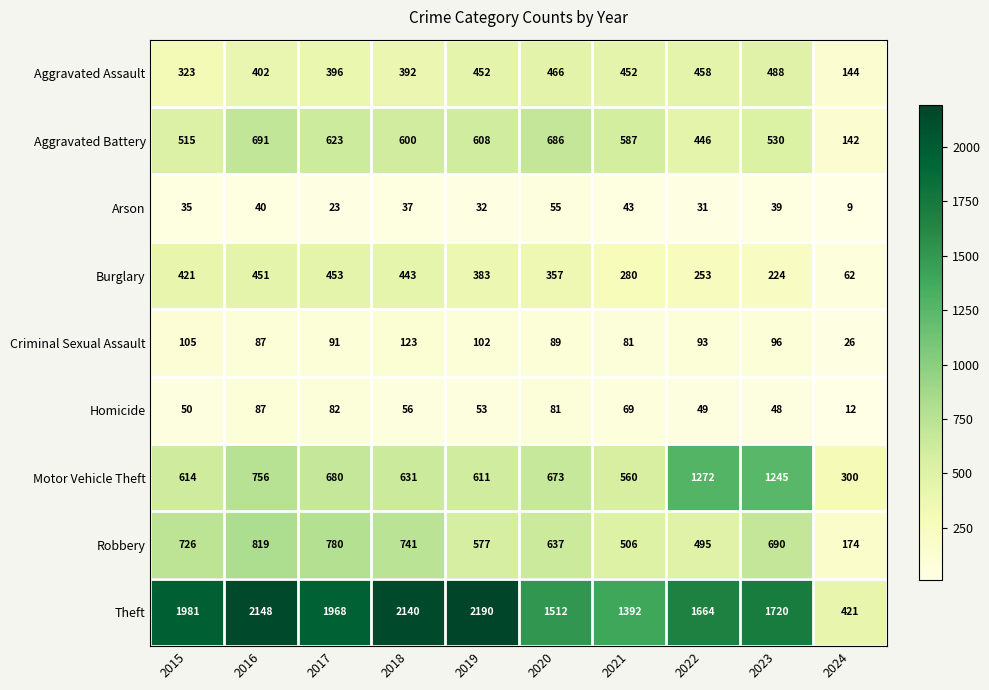

List the series in order of their peak value, lowest first.

Arson, Homicide, Criminal Sexual Assault, Burglary, Aggravated Assault, Aggravated Battery, Robbery, Motor Vehicle Theft, Theft